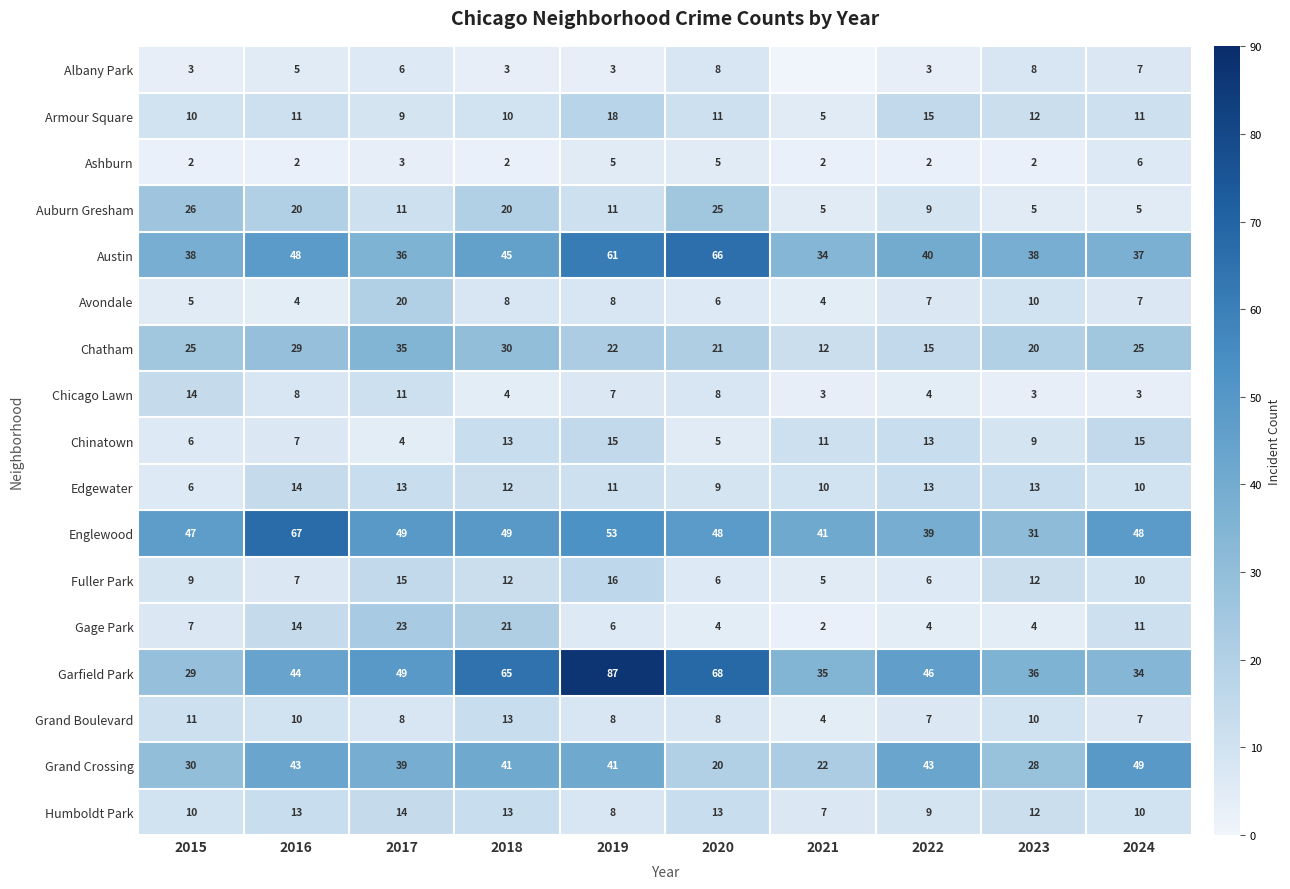

What is the difference between the maximum and minimum values in the Chatham series?

23